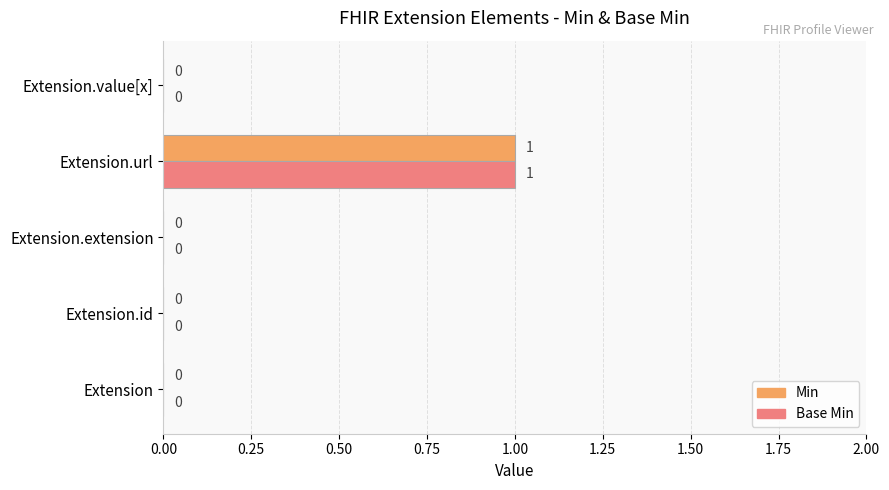

What are all the series names shown in the legend?

Min, Base Min